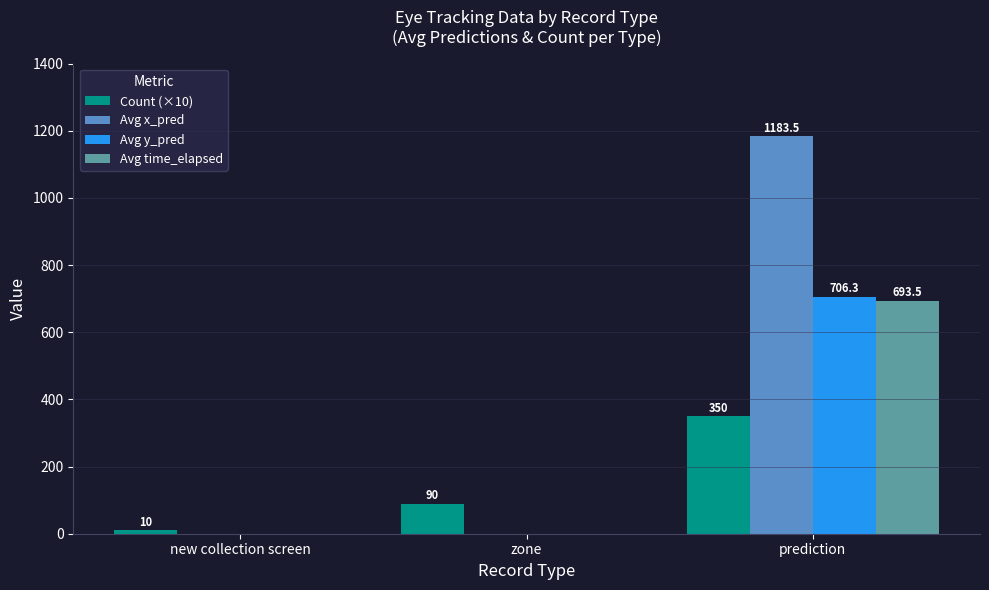

What is the maximum value shown in the chart?

1183.5